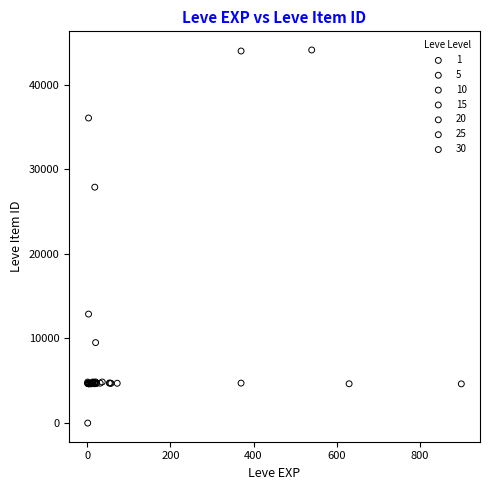

Which series reaches the minimum Y coordinate?

1